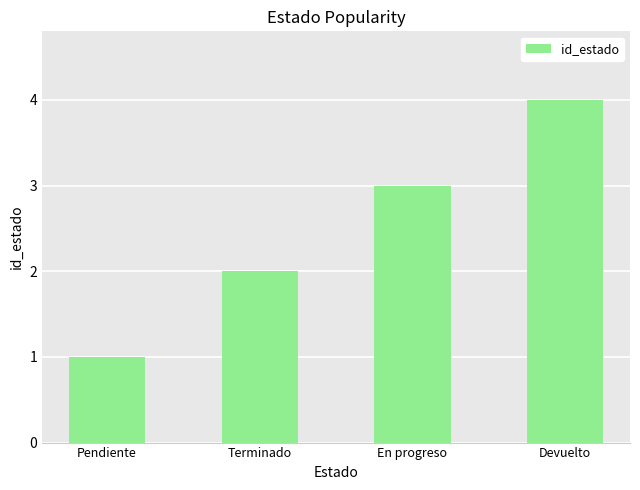

Are the bars grouped side by side (vs. stacked)?

No